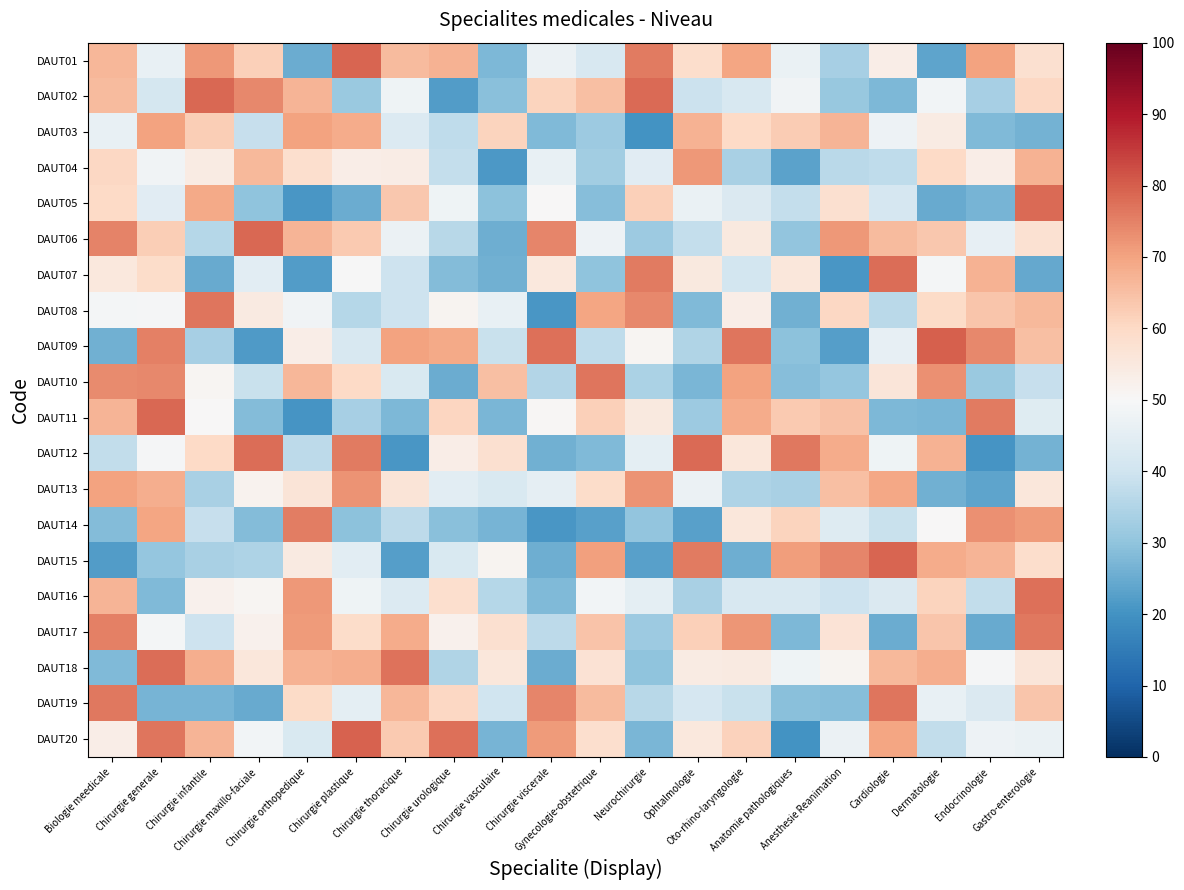

Which has a higher value, Ophtalmologie or Chirurgie plastique?

Chirurgie plastique